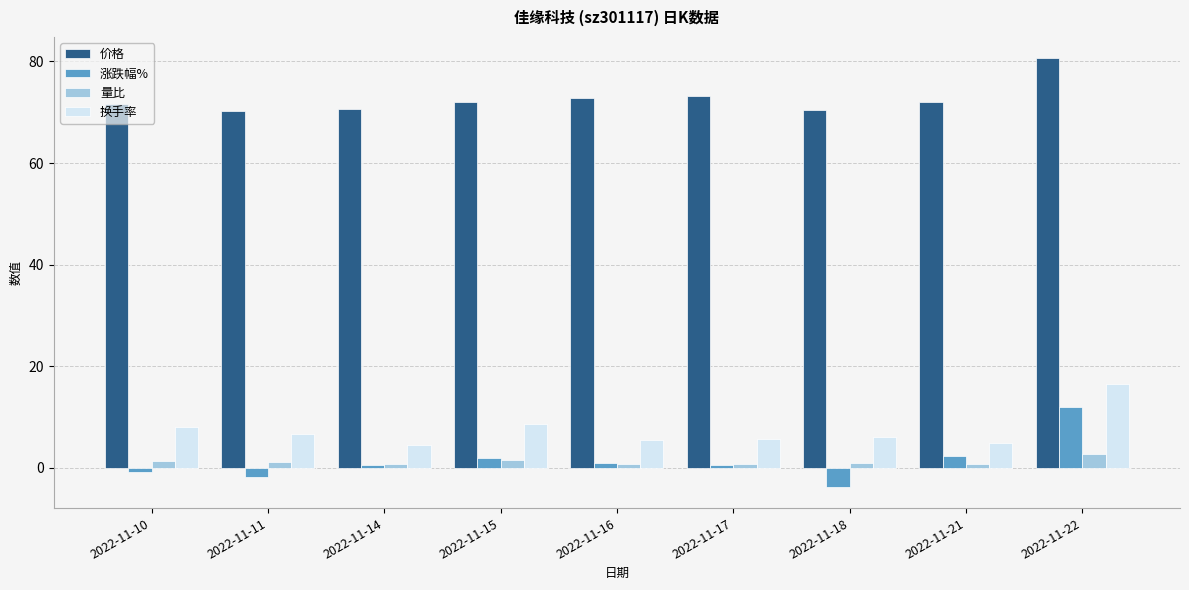

How many categories are shown in the chart?

9